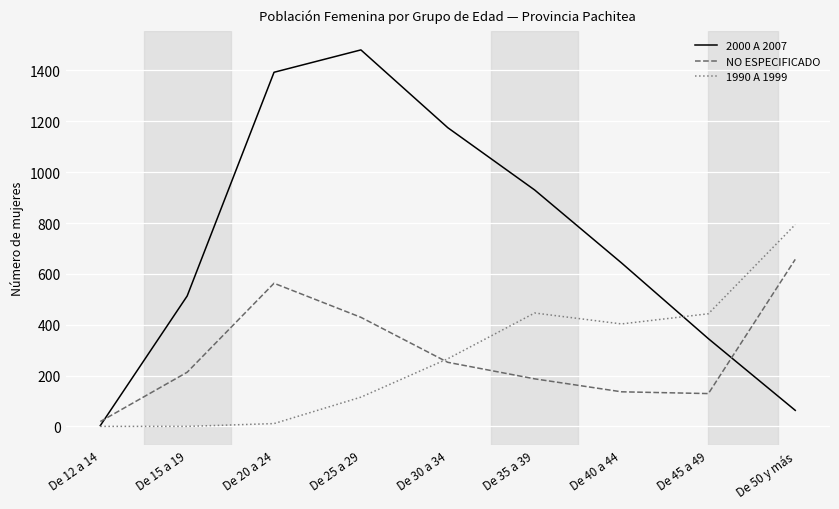

Rank the categories by 2000 A 2007 value from lowest to highest.

De 12 a 14, De 50 y más, De 45 a 49, De 15 a 19, De 40 a 44, De 35 a 39, De 30 a 34, De 20 a 24, De 25 a 29